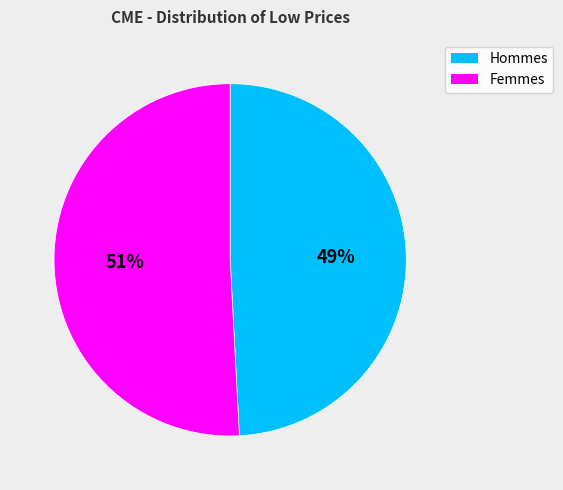

What is the smallest slice in the pie chart?

Hommes